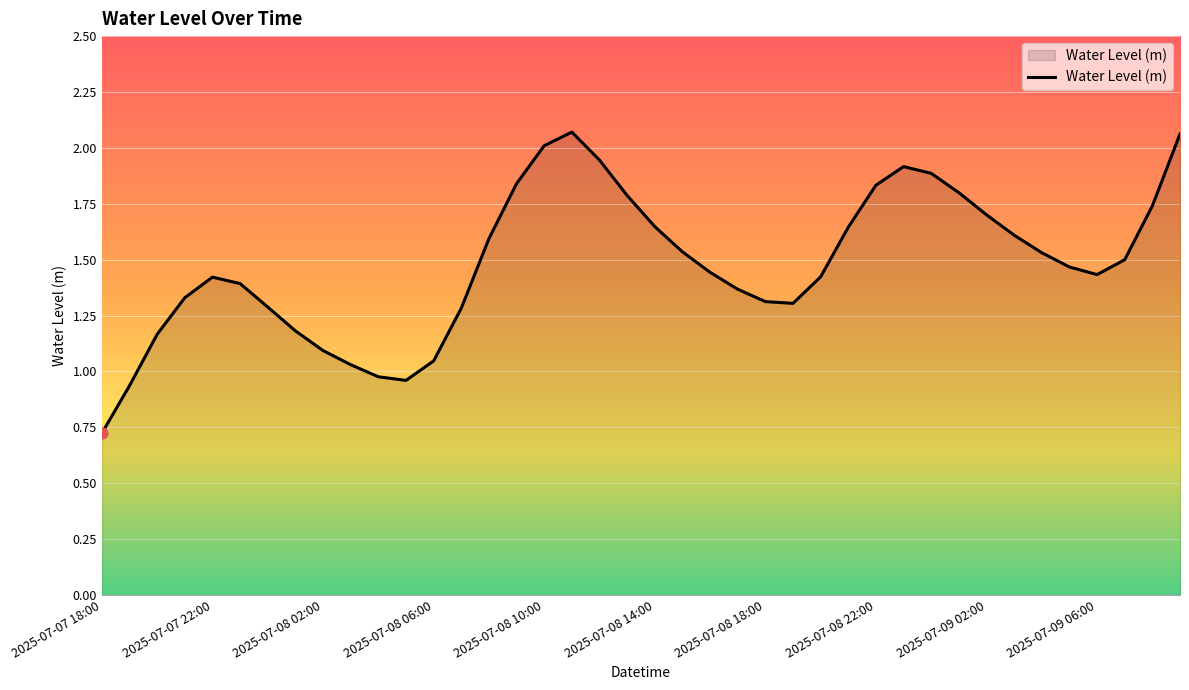

What is the minimum value shown in the chart?

0.7